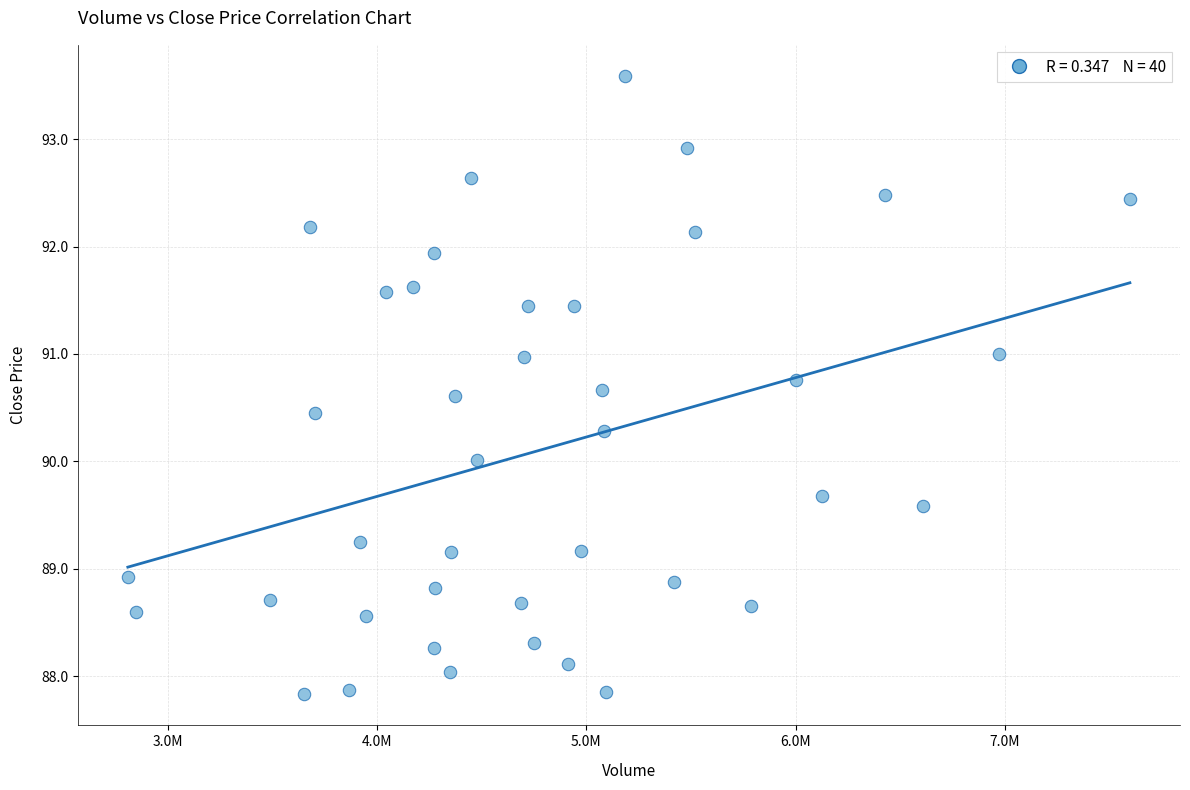

What is the range of Y values (max minus min)?

5.8